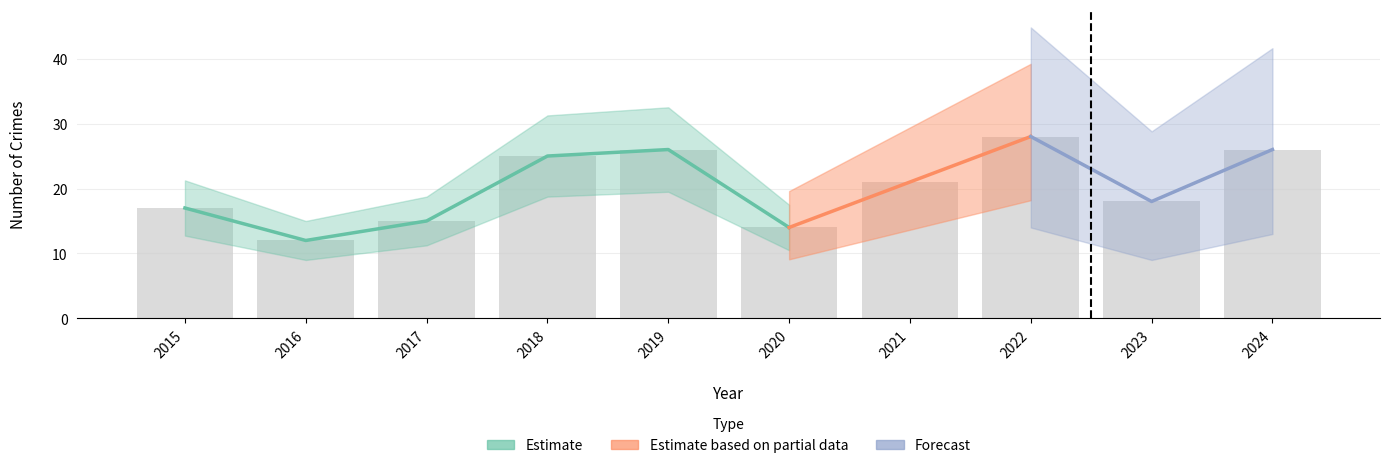

What is the maximum value shown in the chart?

28